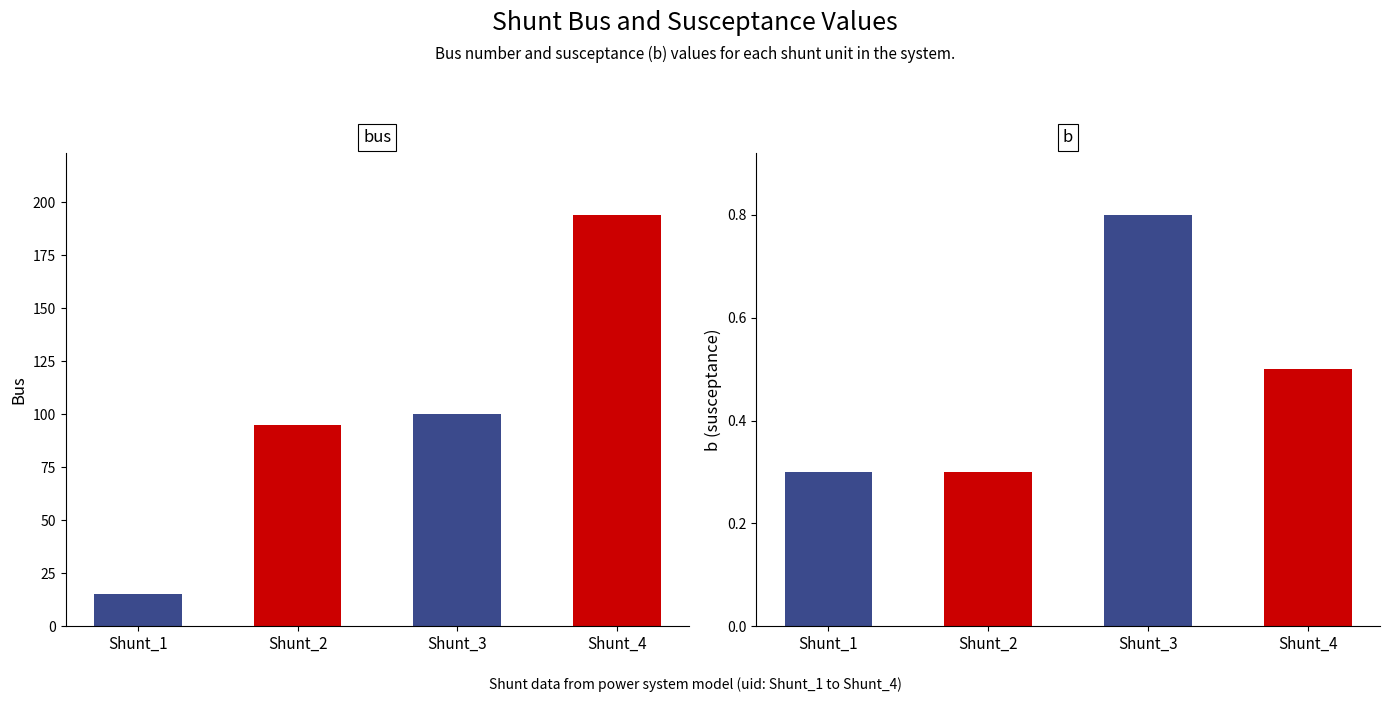

Rank the series by their maximum value, from lowest to highest.

b, bus